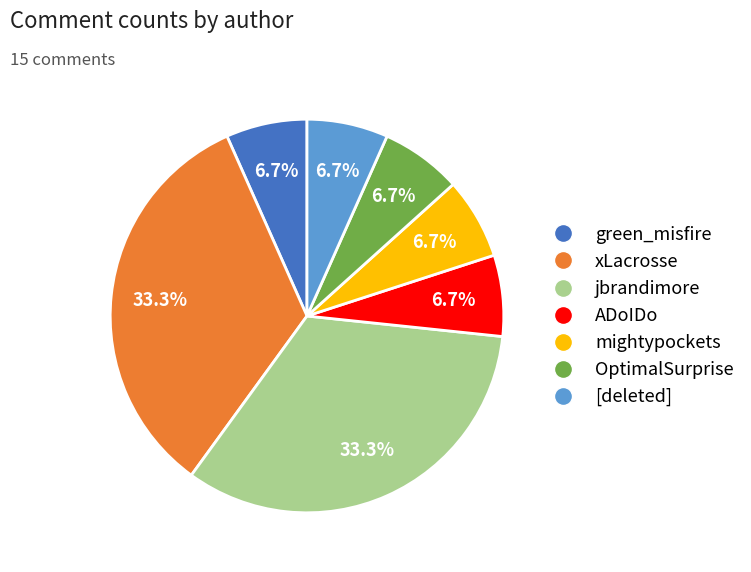

What is the ratio of the value at jbrandimore to the value at green_misfire?

5.0